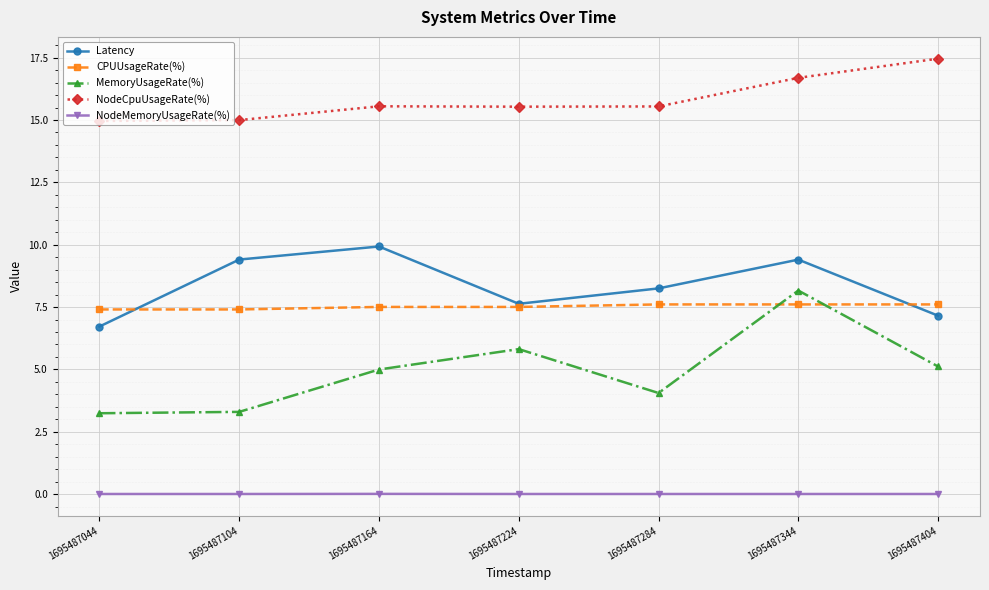

What are all the series names shown in the legend?

Latency, CPUUsageRate(%), MemoryUsageRate(%), NodeCpuUsageRate(%), NodeMemoryUsageRate(%)